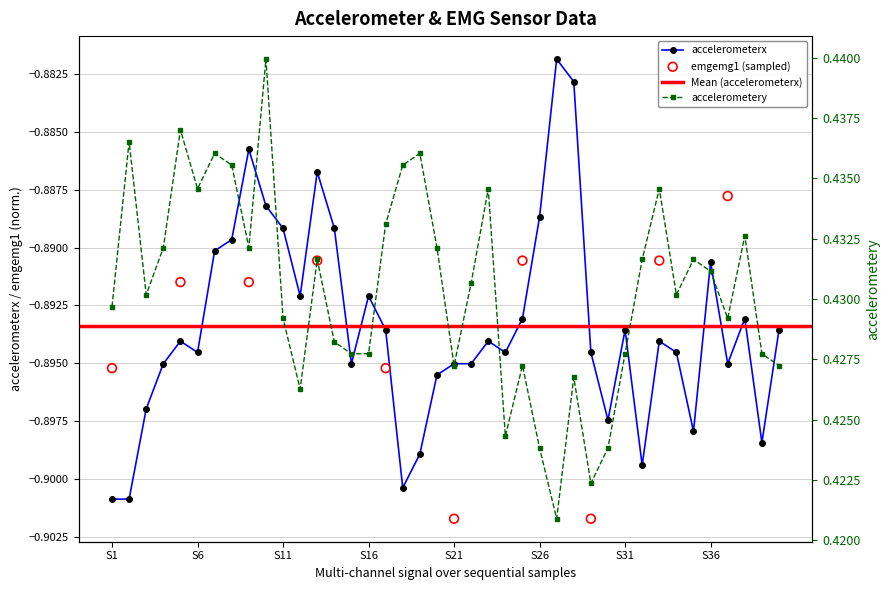

What is the total value across all series at S6?

-0.5